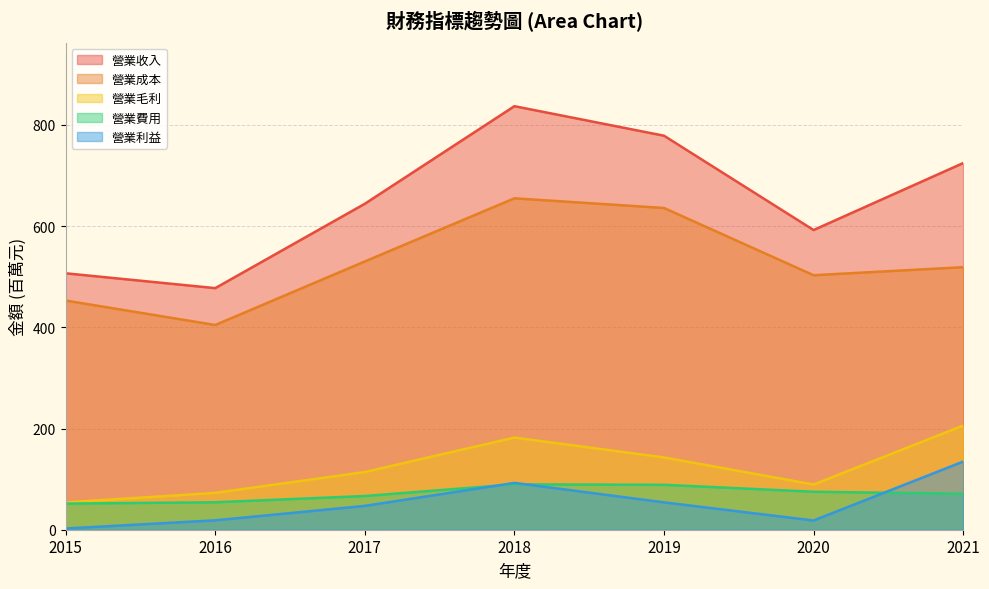

Reading left to right, what are all the values shown in this chart?

營業收入: 506.8	477.5	644.2	837.1	778.7	592.3	724.6
營業成本: 452.9	404.6	530.2	655.0	635.9	503.0	518.9
營業毛利: 53.9	72.8	114.0	182.1	142.9	89.3	205.7
營業費用: 51.6	54.2	66.6	89.7	88.8	75.0	71.1
營業利益: 2.4	18.6	47.1	92.5	54.1	18.2	134.6